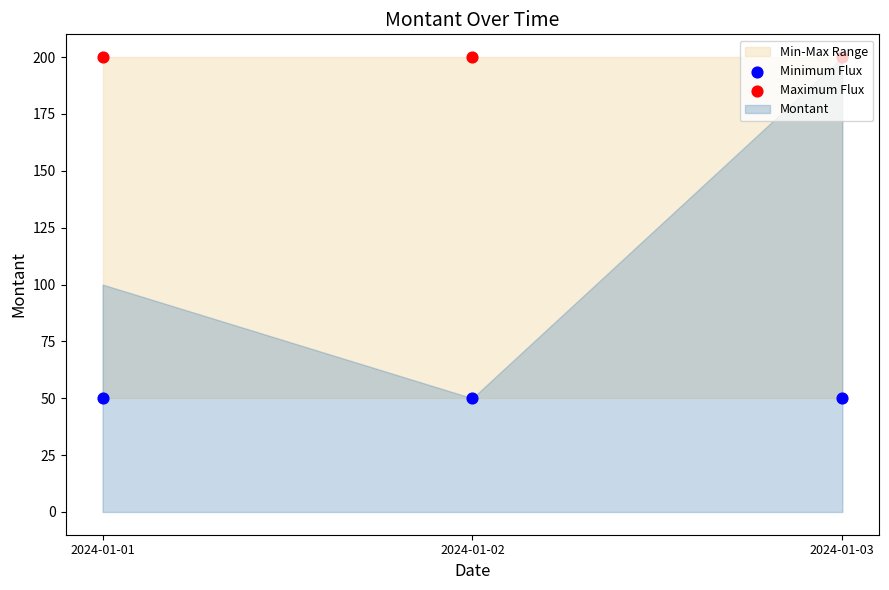

Which series reaches the maximum Y coordinate?

Maximum Flux